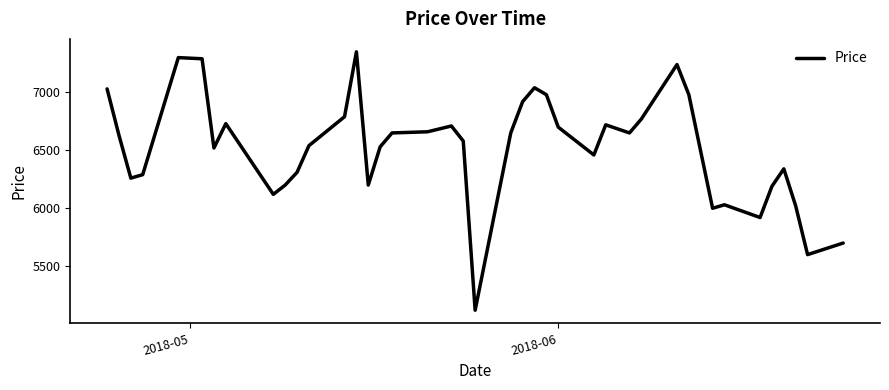

What is the difference between the second highest and minimum values?

2180